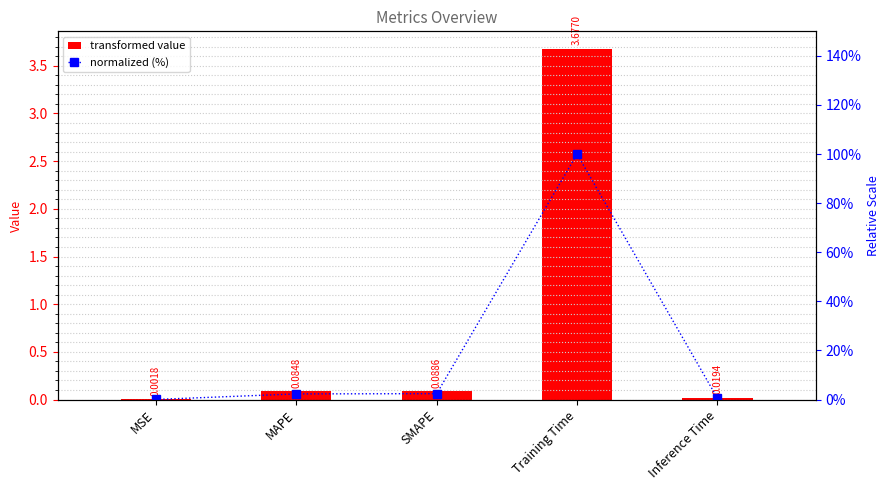

List the labels in order of col_1 value, largest first.

Training Time, SMAPE, MAPE, Inference Time, MSE